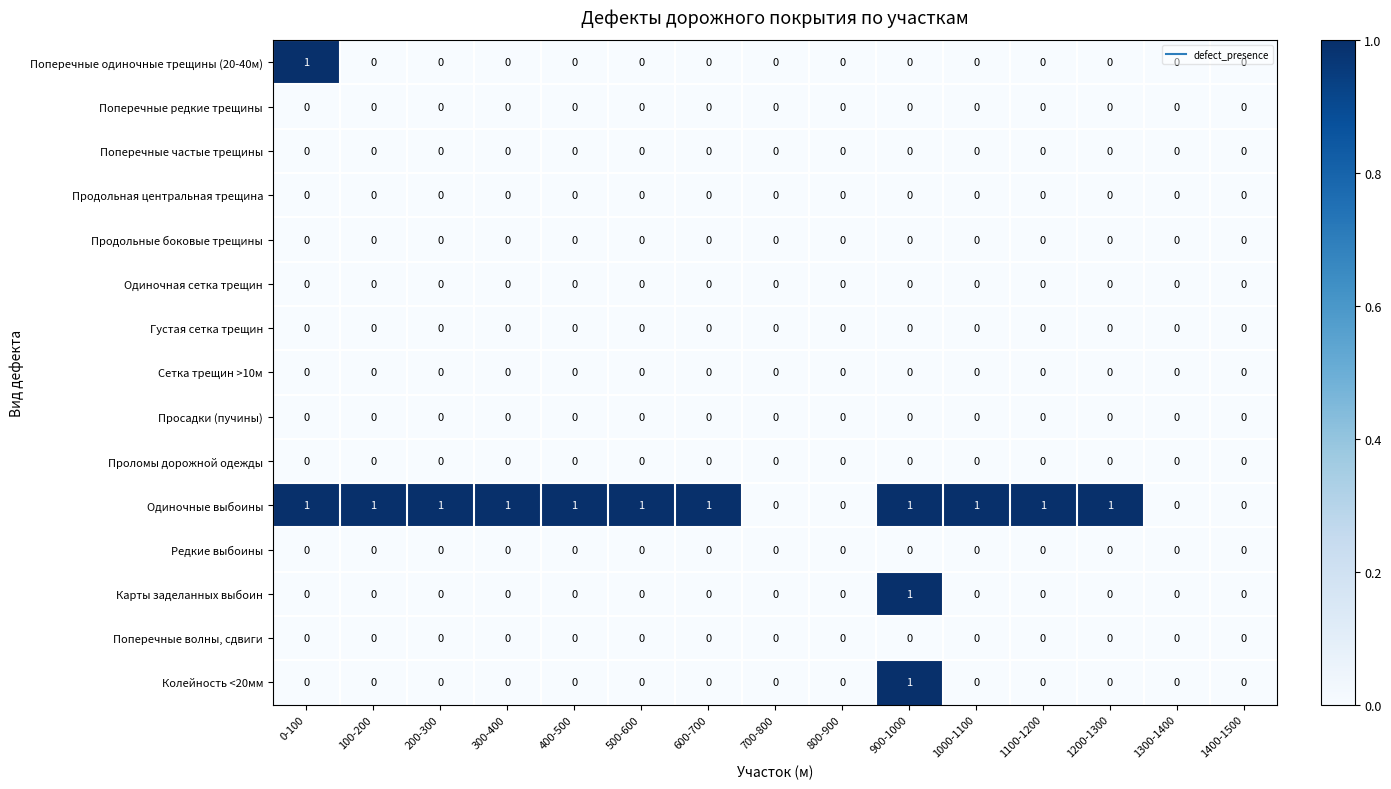

True or false: Редкие выбоины has a value of 0 at 400-500.

True